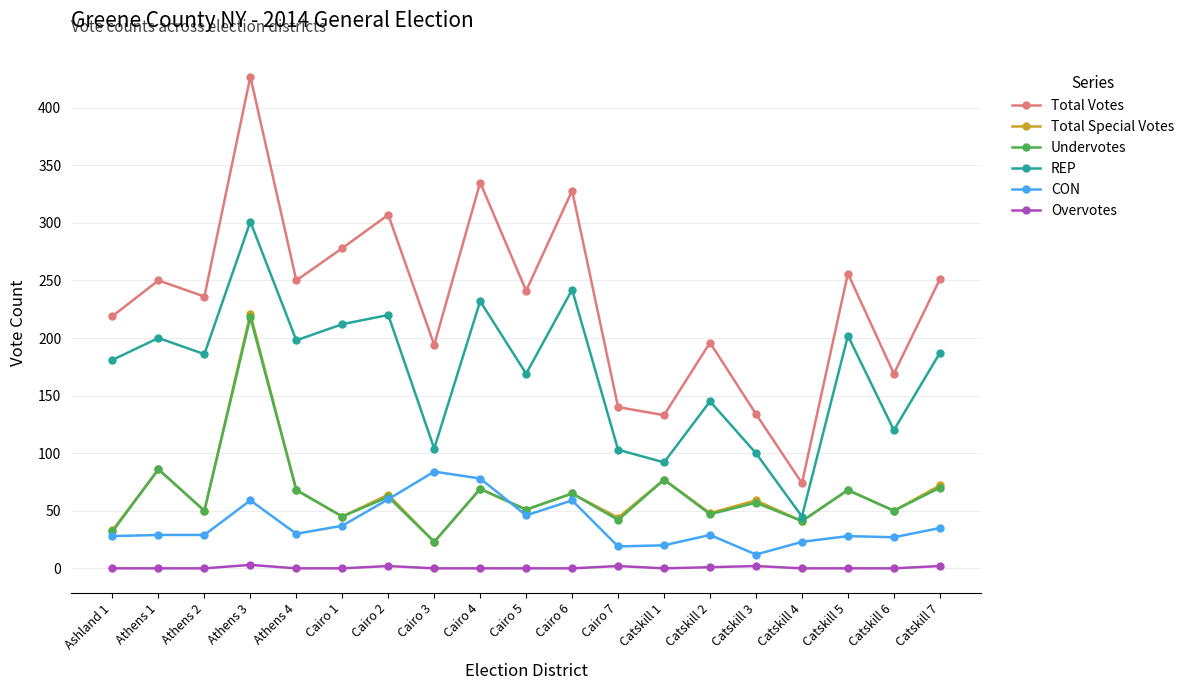

What is the label of the 9th point from the right?

Cairo 6